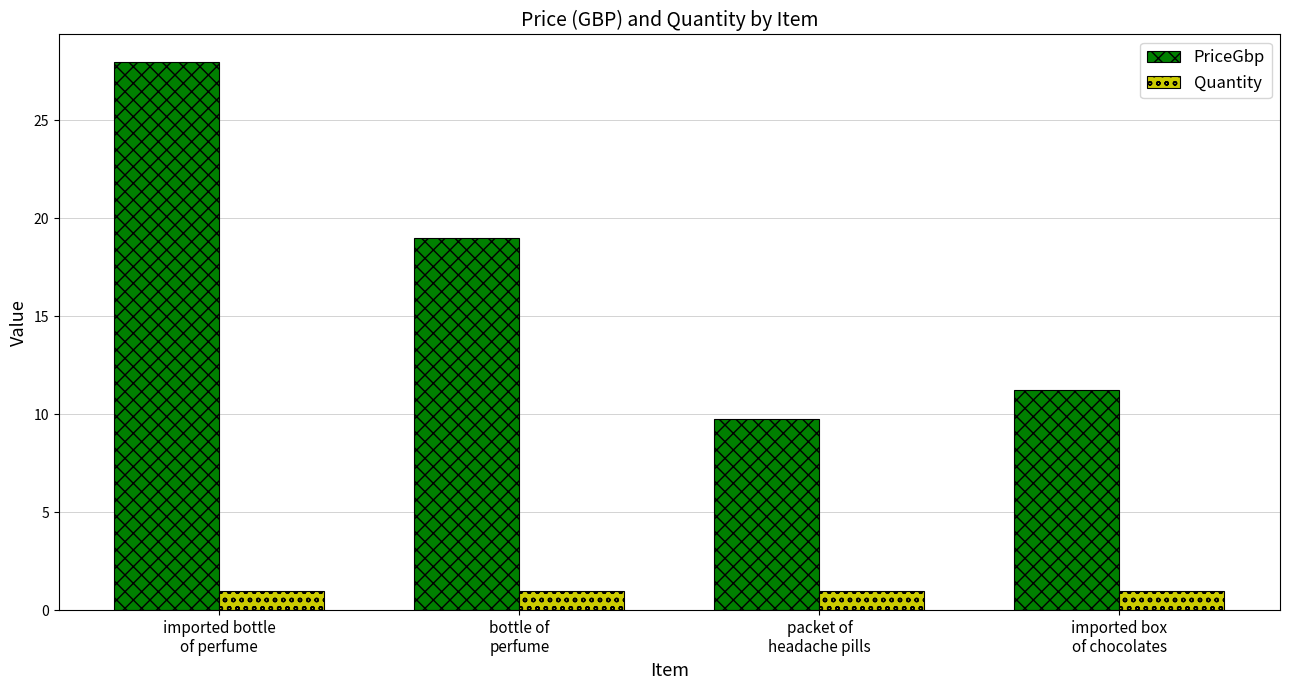

Rank the series by their average value, from lowest to highest.

Quantity, PriceGbp